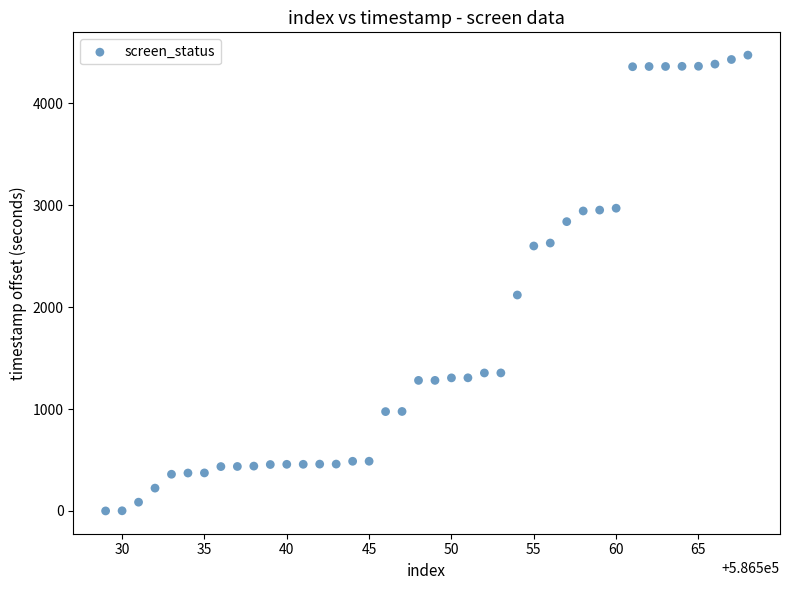

What is the range of X values (max minus min)?

39.0